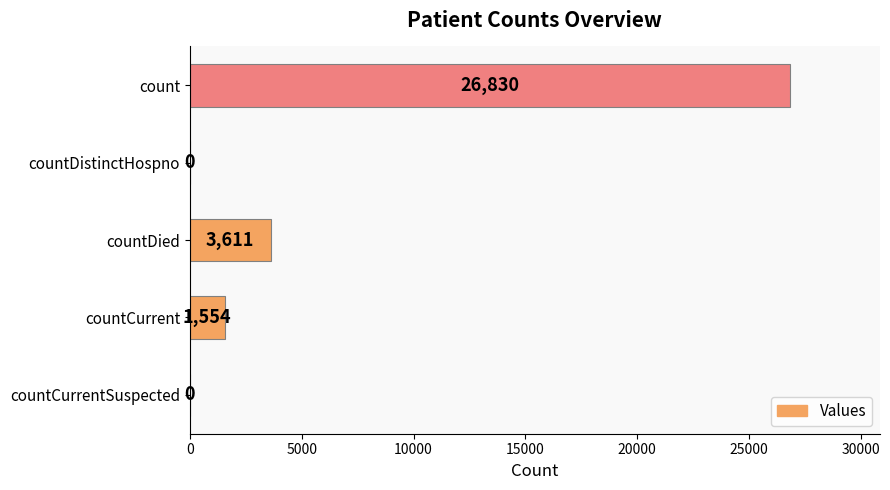

What is the sum of all values?

31995